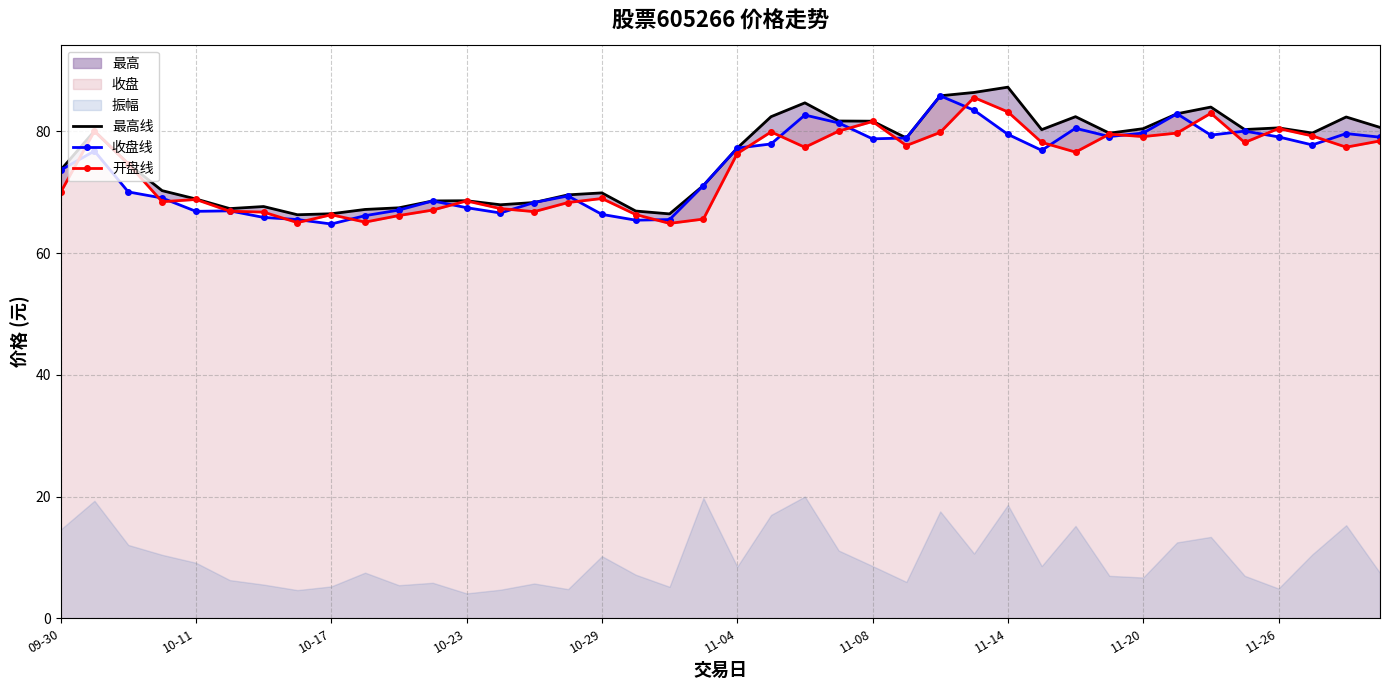

What is the maximum value for 收盘线?

85.8